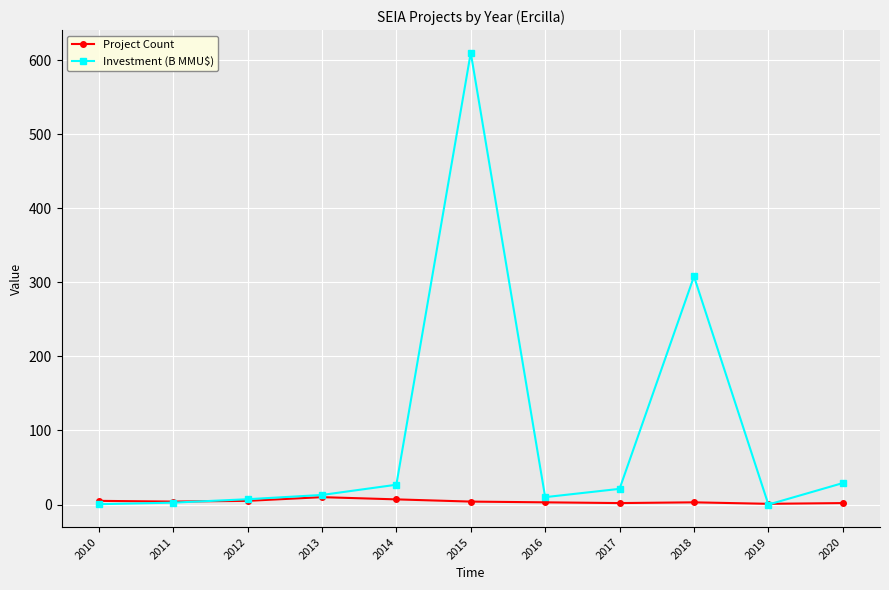

At which category is the sum across all series the highest?

2015